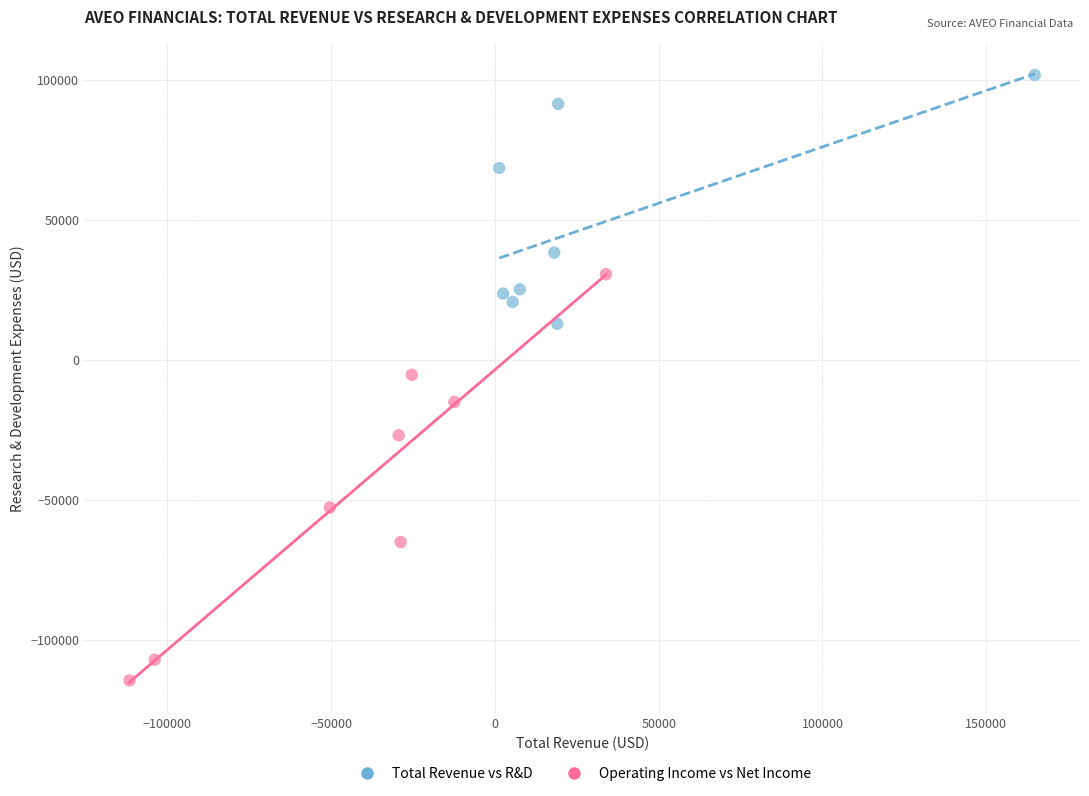

What are all the series names shown in the legend?

Total Revenue vs R&D, Operating Income vs Net Income